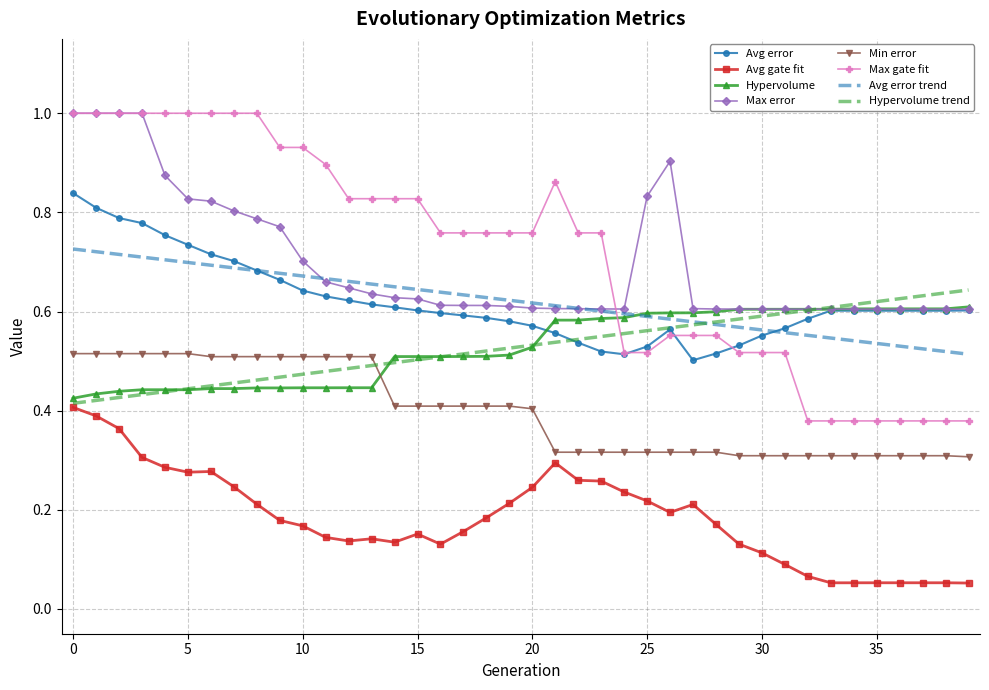

Which series has the largest range (max minus min)?

Max gate fit